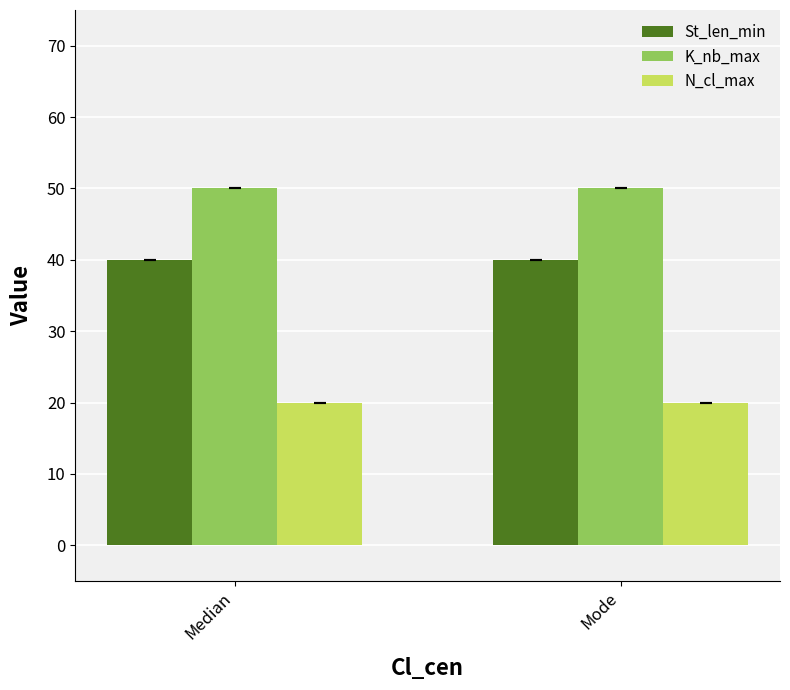

The value of N_cl_max at Median is 20. True or false?

True